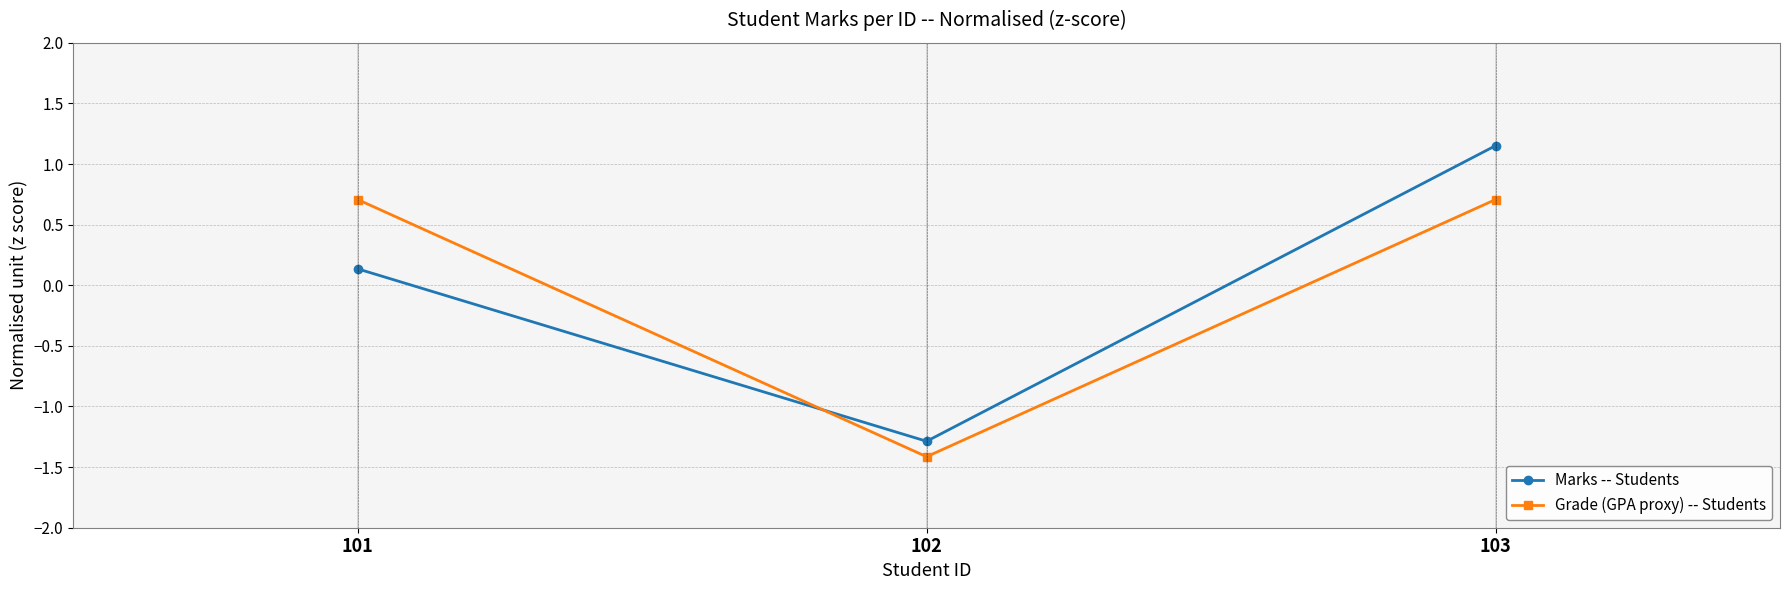

List the series in order of their peak value, highest first.

Marks -- Students, Grade (GPA proxy) -- Students